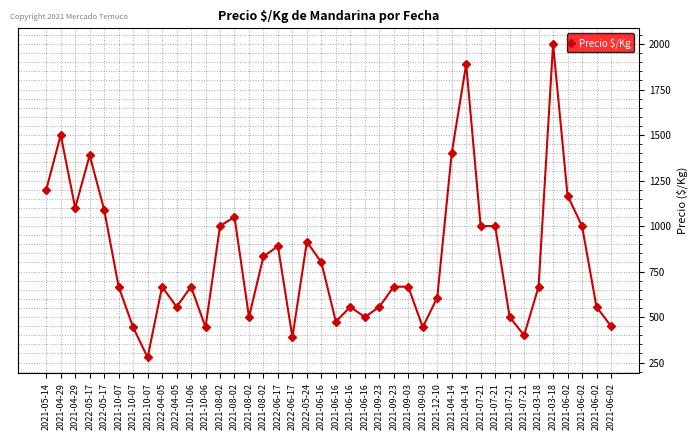

Count the number of data series in this chart.

1